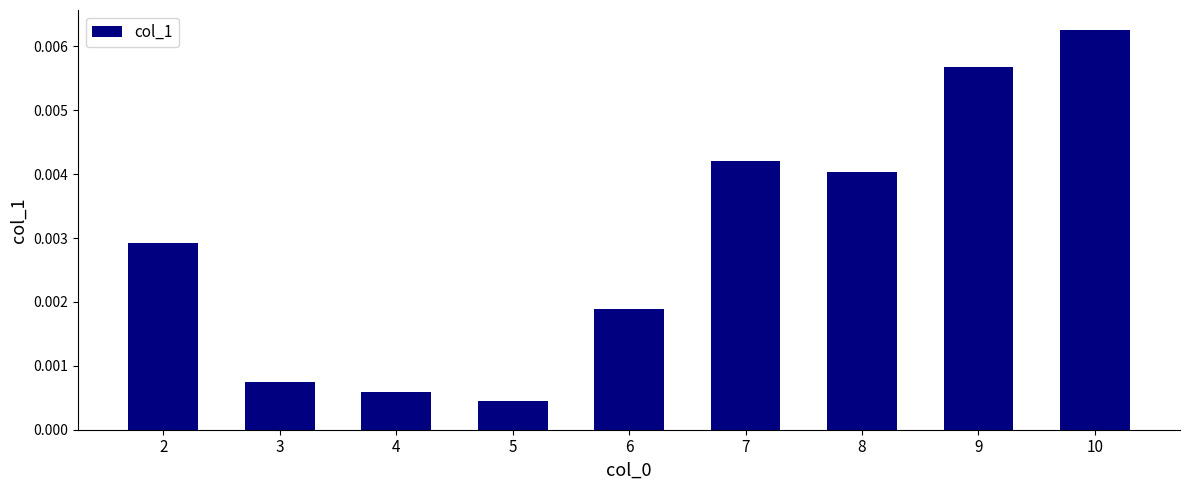

At which label is the value closest to 0?

5